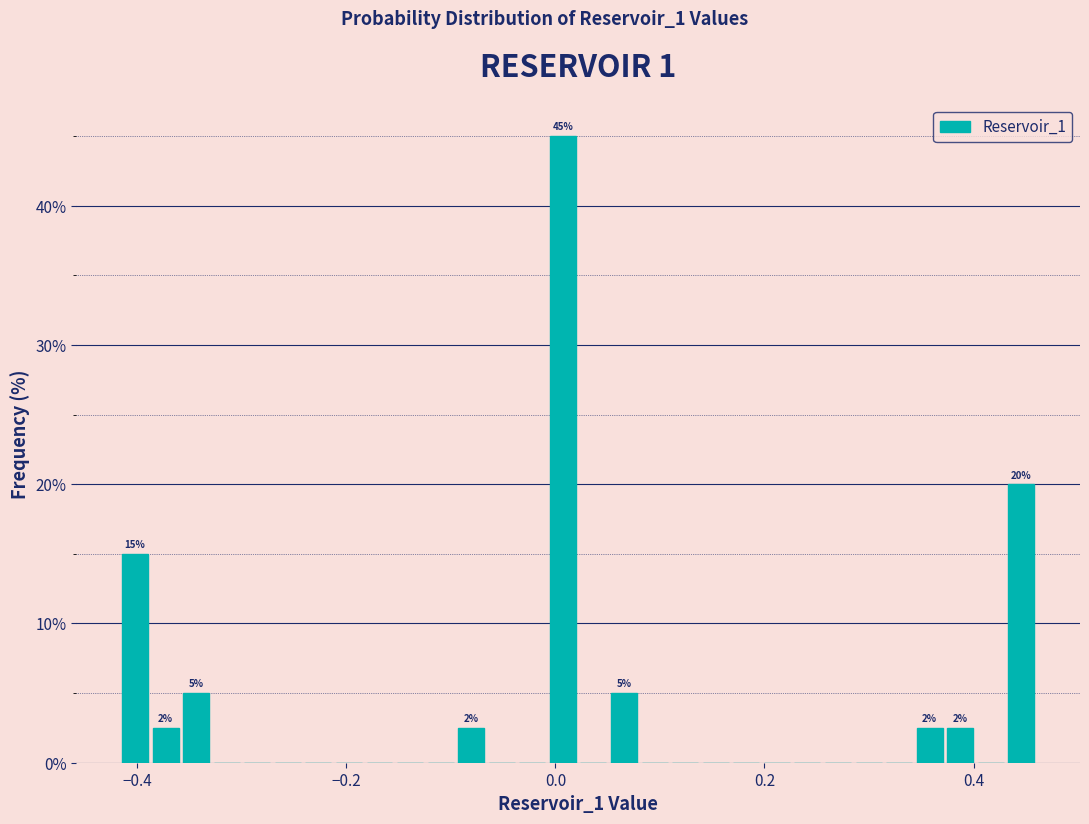

Read against the x-axis, roughly where is the centre of the tallest bar?

0.00